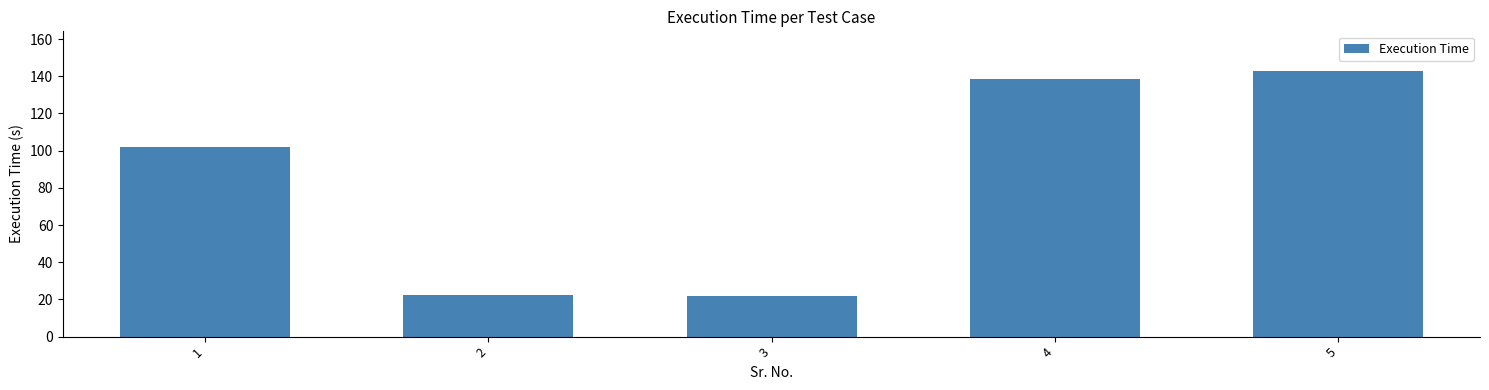

Are the bars grouped side by side (vs. stacked)?

No